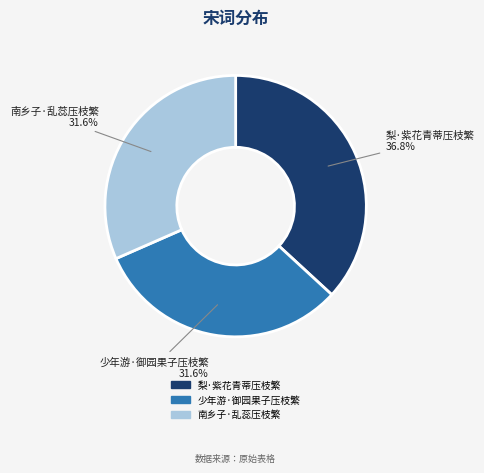

To the nearest percent, what is the average slice percentage?

33%